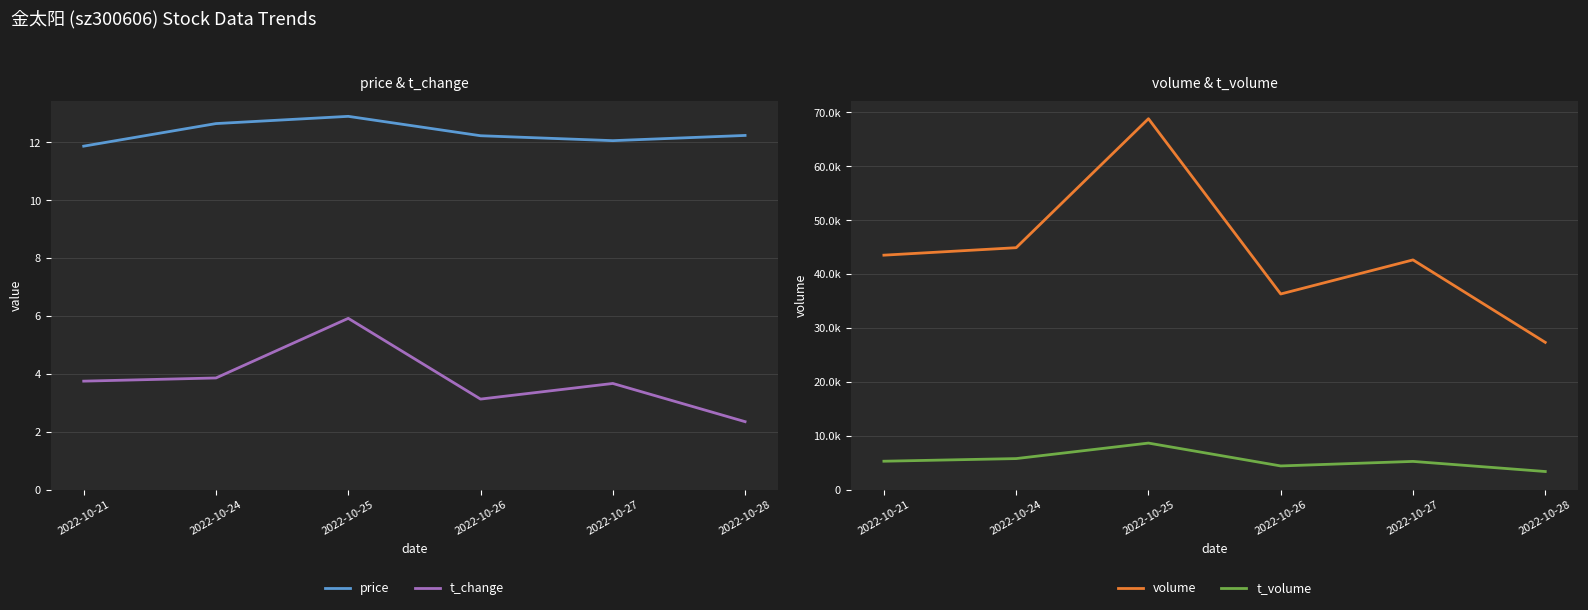

Where is price nearest to the value 12?

2022-10-27